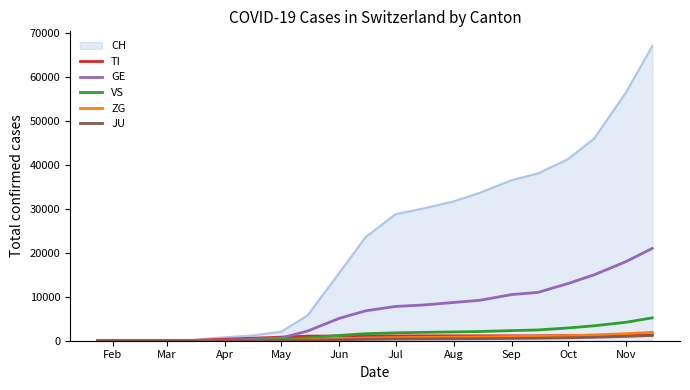

Which series has the widest spread of values?

CH